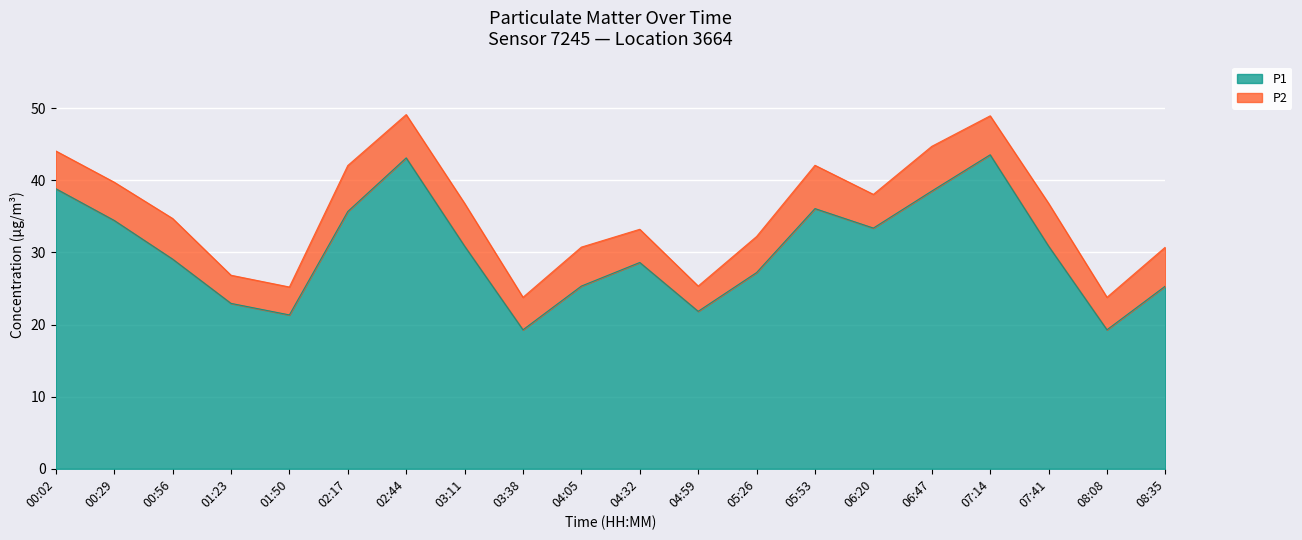

Reading left to right, list all the values displayed in this chart.

00:02=38.8	00:29=34.4	00:56=29.1	01:23=22.9	01:50=21.3	02:17=35.7	02:44=43.1	03:11=30.9	03:38=19.3	04:05=25.3	04:32=28.6	04:59=21.8	05:26=27.2	05:53=36.1	06:20=33.4	06:47=38.5	07:14=43.5	07:41=30.9	08:08=19.3	08:35=25.3